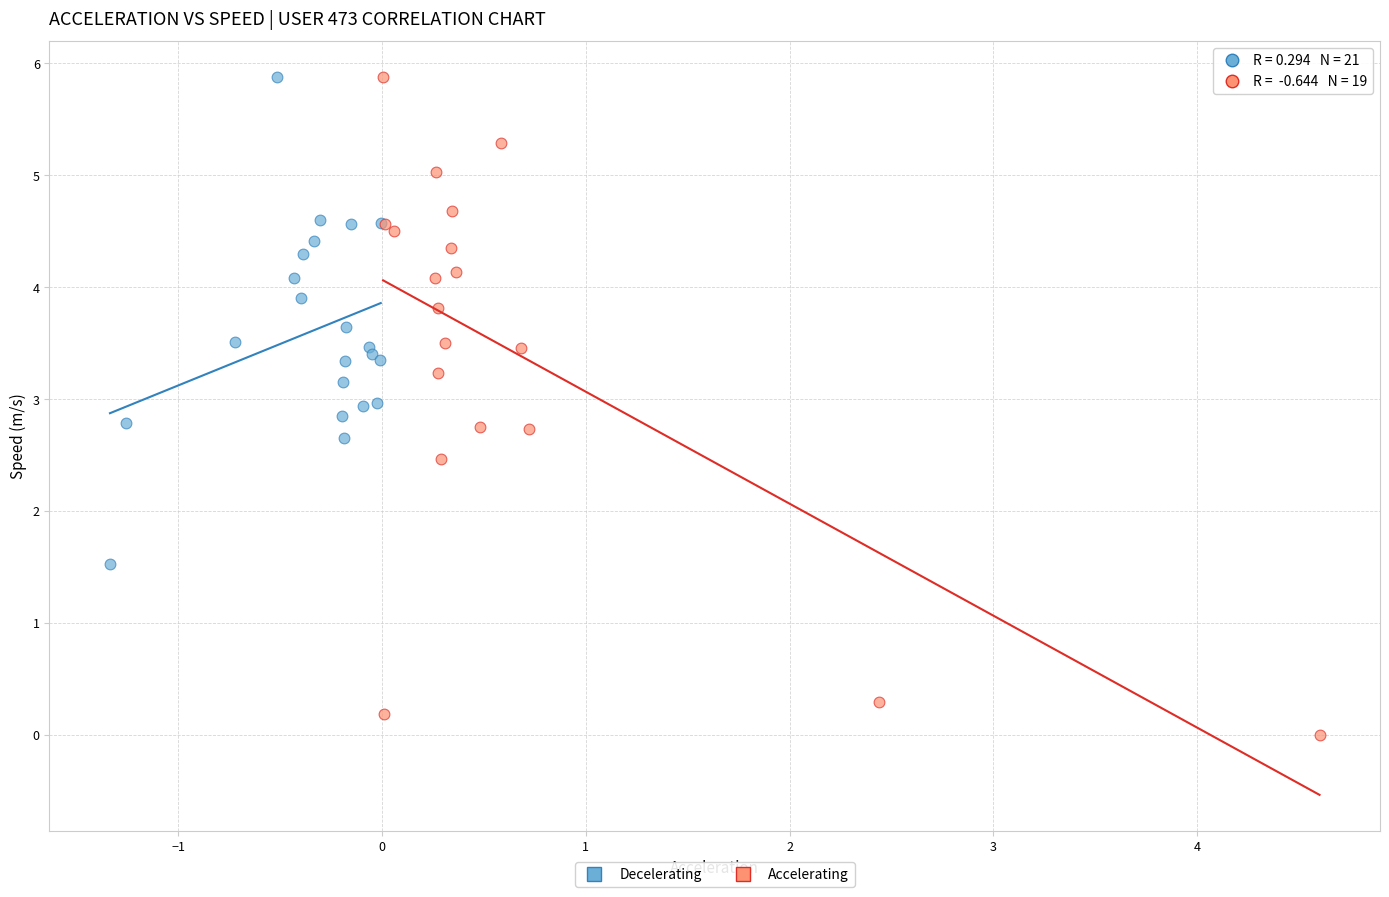

Which series reaches the minimum Y coordinate?

Accelerating